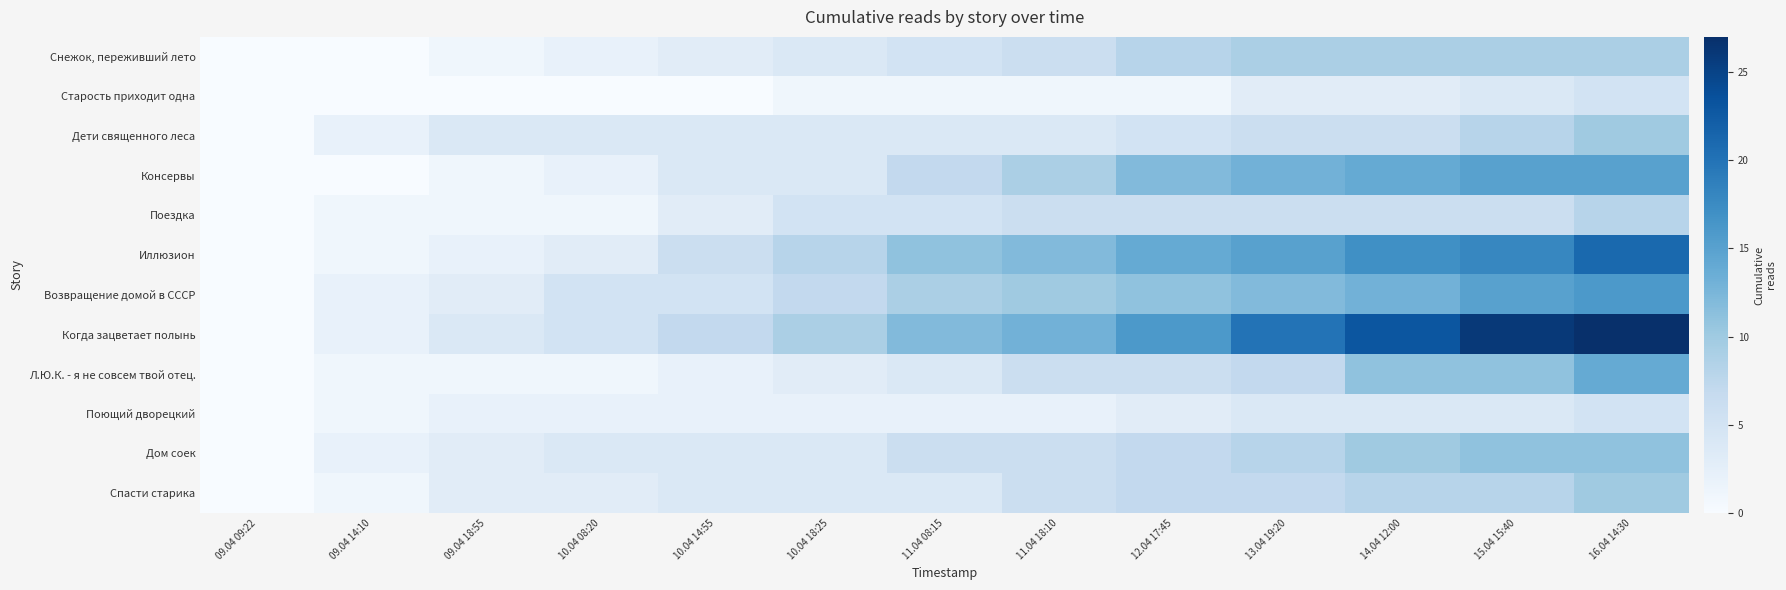

Reading left to right, extract all data points from this chart.

Снежок, переживший лето: 09.04 09:22=0	09.04 14:10=0	09.04 18:55=1	10.04 08:20=2	10.04 14:55=3	10.04 18:25=4	11.04 08:15=5	11.04 18:10=6	12.04 17:45=8	13.04 19:20=9	14.04 12:00=9	15.04 15:40=9	16.04 14:30=9
Старость приходит одна: 09.04 09:22=0	09.04 14:10=0	09.04 18:55=0	10.04 08:20=0	10.04 14:55=0	10.04 18:25=1	11.04 08:15=1	11.04 18:10=1	12.04 17:45=1	13.04 19:20=3	14.04 12:00=3	15.04 15:40=4	16.04 14:30=5
Дети священного леса: 09.04 09:22=0	09.04 14:10=2	09.04 18:55=4	10.04 08:20=4	10.04 14:55=4	10.04 18:25=4	11.04 08:15=4	11.04 18:10=4	12.04 17:45=5	13.04 19:20=6	14.04 12:00=6	15.04 15:40=8	16.04 14:30=10
Консервы: 09.04 09:22=0	09.04 14:10=0	09.04 18:55=1	10.04 08:20=2	10.04 14:55=4	10.04 18:25=4	11.04 08:15=7	11.04 18:10=9	12.04 17:45=12	13.04 19:20=13	14.04 12:00=14	15.04 15:40=15	16.04 14:30=15
Поездка: 09.04 09:22=0	09.04 14:10=1	09.04 18:55=1	10.04 08:20=1	10.04 14:55=3	10.04 18:25=5	11.04 08:15=5	11.04 18:10=6	12.04 17:45=6	13.04 19:20=6	14.04 12:00=6	15.04 15:40=6	16.04 14:30=8
Иллюзион: 09.04 09:22=0	09.04 14:10=1	09.04 18:55=2	10.04 08:20=3	10.04 14:55=6	10.04 18:25=8	11.04 08:15=11	11.04 18:10=12	12.04 17:45=14	13.04 19:20=15	14.04 12:00=17	15.04 15:40=18	16.04 14:30=21
Возвращение домой в СССР: 09.04 09:22=0	09.04 14:10=2	09.04 18:55=3	10.04 08:20=5	10.04 14:55=5	10.04 18:25=7	11.04 08:15=9	11.04 18:10=10	12.04 17:45=11	13.04 19:20=12	14.04 12:00=13	15.04 15:40=15	16.04 14:30=16
Когда зацветает полынь: 09.04 09:22=0	09.04 14:10=2	09.04 18:55=4	10.04 08:20=5	10.04 14:55=7	10.04 18:25=9	11.04 08:15=12	11.04 18:10=13	12.04 17:45=16	13.04 19:20=20	14.04 12:00=23	15.04 15:40=26	16.04 14:30=27
Л.Ю.К. - я не совсем твой отец.: 09.04 09:22=0	09.04 14:10=1	09.04 18:55=1	10.04 08:20=1	10.04 14:55=2	10.04 18:25=3	11.04 08:15=4	11.04 18:10=6	12.04 17:45=6	13.04 19:20=7	14.04 12:00=11	15.04 15:40=11	16.04 14:30=14
Поющий дворецкий: 09.04 09:22=0	09.04 14:10=1	09.04 18:55=2	10.04 08:20=2	10.04 14:55=2	10.04 18:25=2	11.04 08:15=2	11.04 18:10=2	12.04 17:45=3	13.04 19:20=4	14.04 12:00=4	15.04 15:40=4	16.04 14:30=5
Дом соек: 09.04 09:22=0	09.04 14:10=2	09.04 18:55=3	10.04 08:20=4	10.04 14:55=4	10.04 18:25=4	11.04 08:15=6	11.04 18:10=6	12.04 17:45=7	13.04 19:20=8	14.04 12:00=10	15.04 15:40=11	16.04 14:30=11
Спасти старика: 09.04 09:22=0	09.04 14:10=1	09.04 18:55=3	10.04 08:20=3	10.04 14:55=4	10.04 18:25=4	11.04 08:15=4	11.04 18:10=6	12.04 17:45=7	13.04 19:20=7	14.04 12:00=8	15.04 15:40=8	16.04 14:30=10